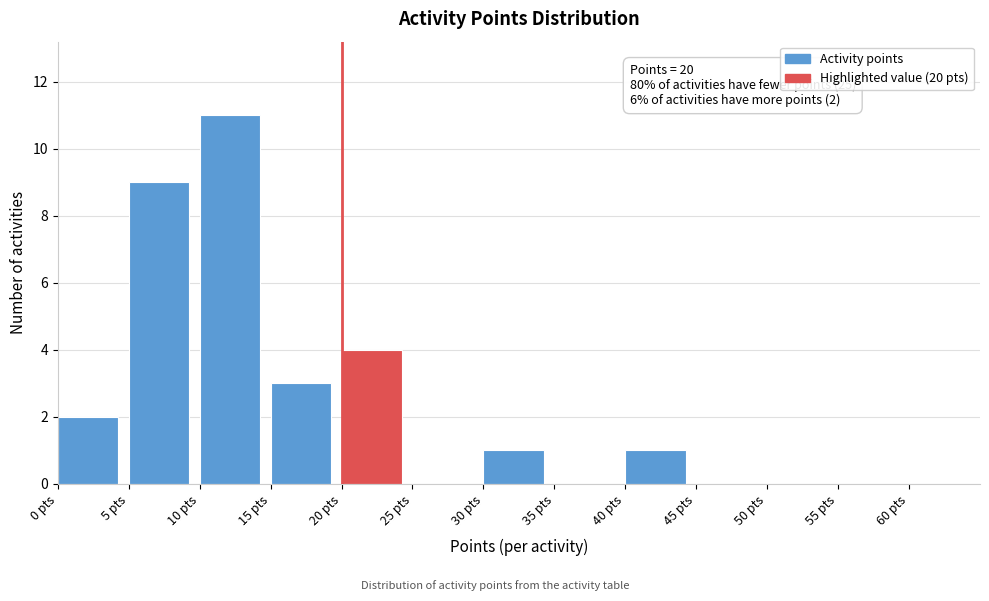

Which range on the x-axis has the tallest bar?

10 to 15